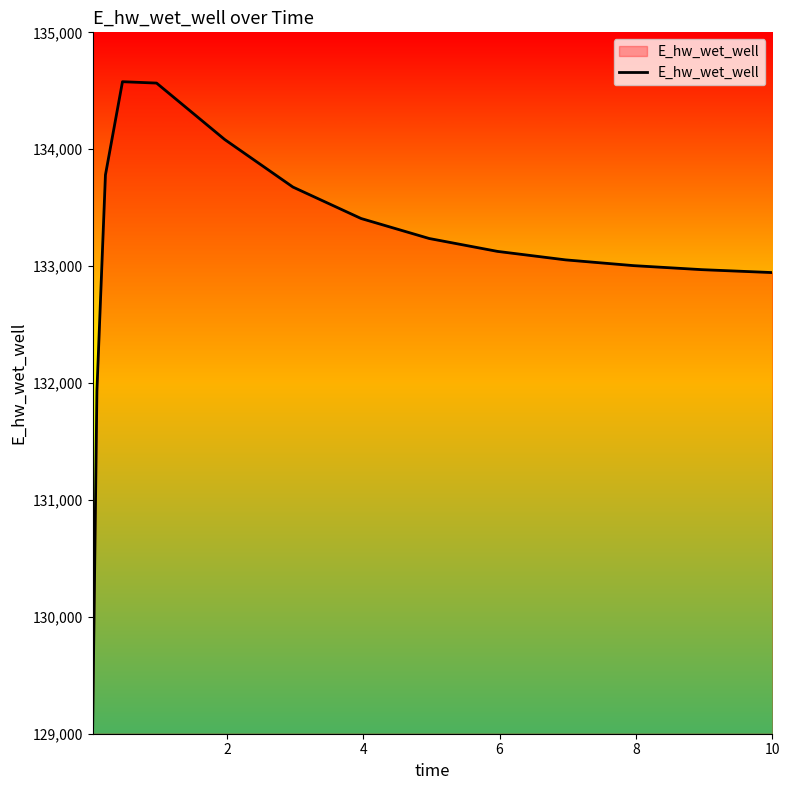

What is the smallest value displayed?

129051.6